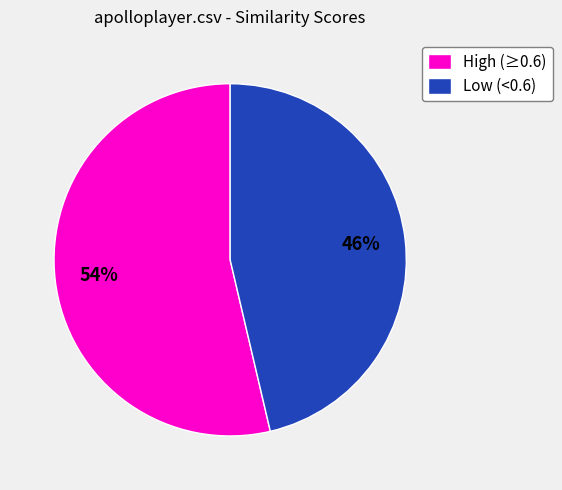

Do High (≥0.6) and Low (<0.6) together represent more than half of the pie?

Yes